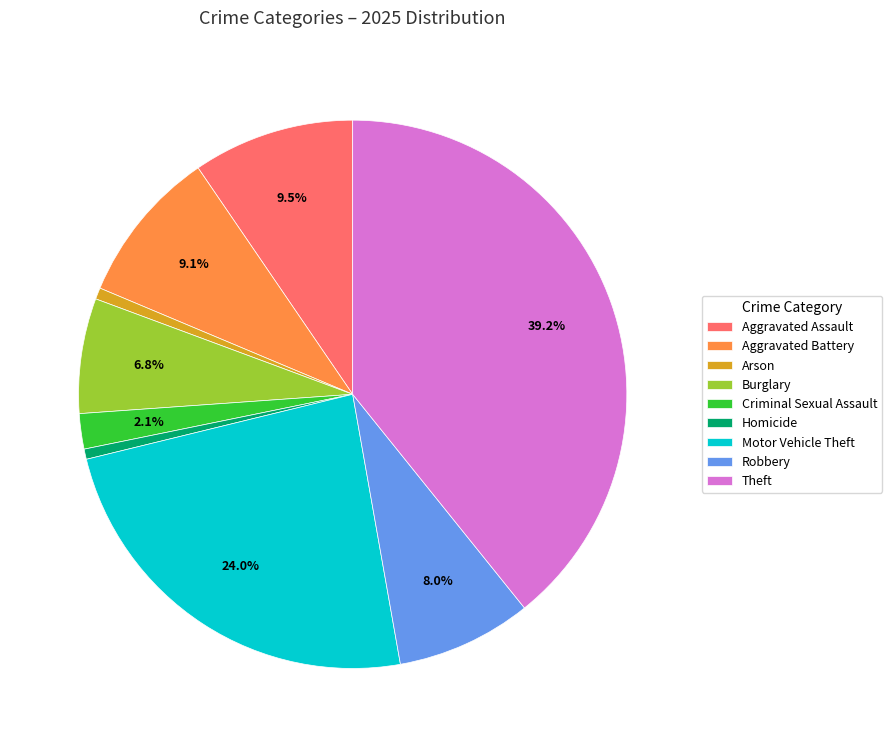

To the nearest percent, what is the difference between the largest and smallest slice percentages?

39%